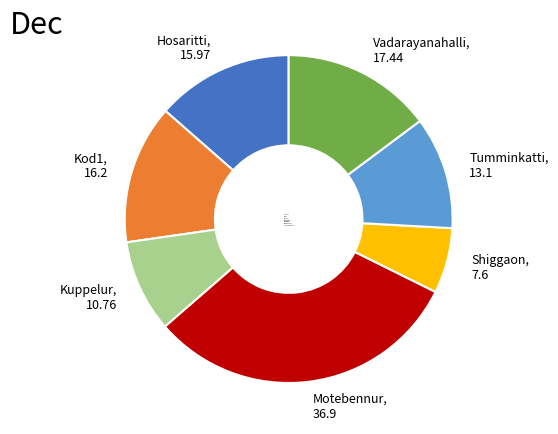

What is the largest slice in the pie chart?

Motebennur